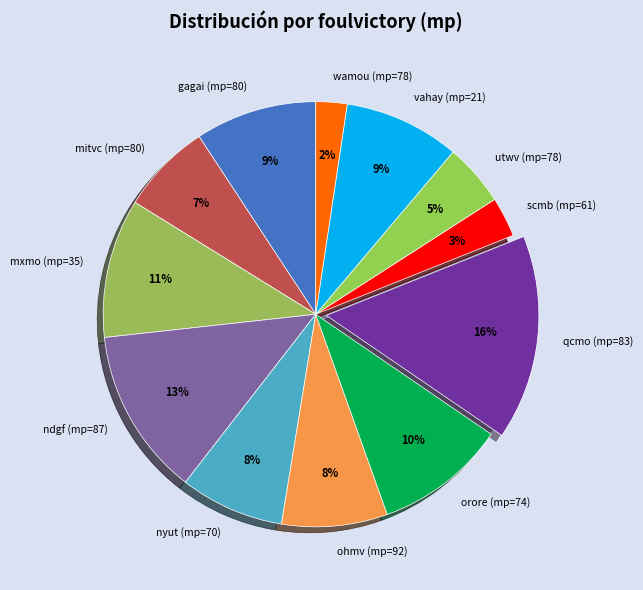

To the nearest percent, what percentage of the pie is scmb (mp=61)?

3%